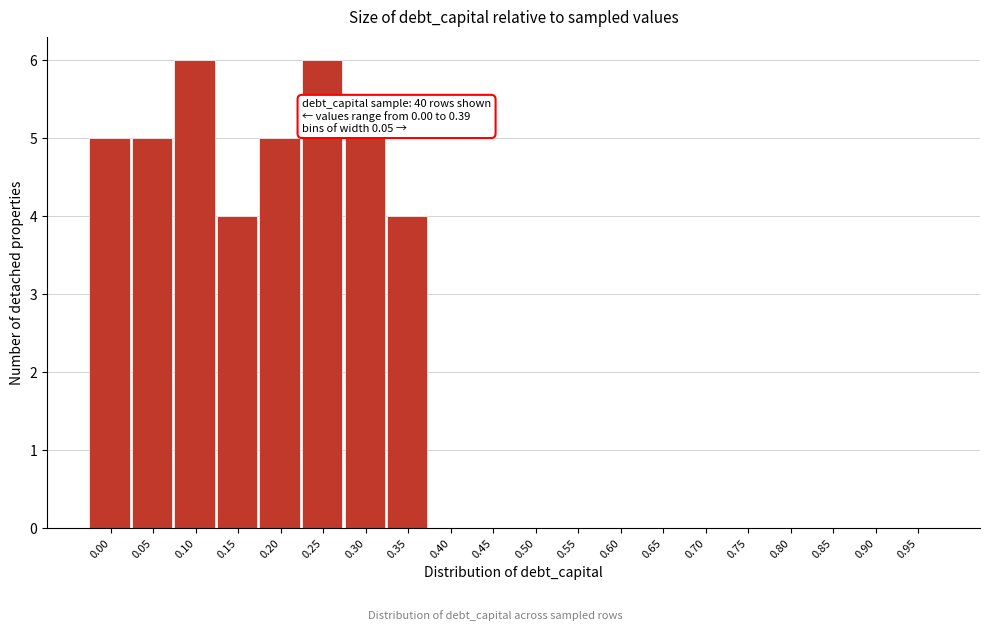

Reading left to right, what are all the values shown in this chart?

0.00=5	0.05=5	0.10=6	0.15=4	0.20=5	0.25=6	0.30=5	0.35=4	0.40=0	0.45=0	0.50=0	0.55=0	0.60=0	0.65=0	0.70=0	0.75=0	0.80=0	0.85=0	0.90=0	0.95=0